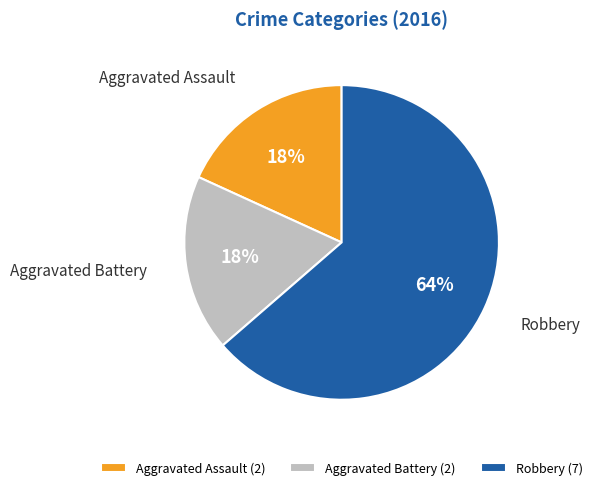

True or false: Aggravated Assault accounts for 18% of the total.

True